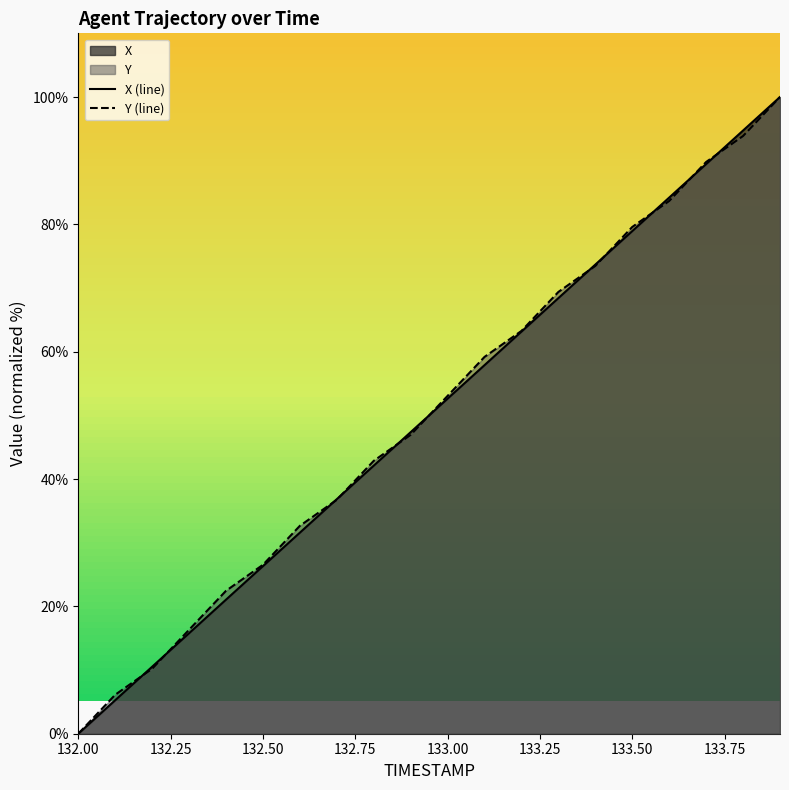

True or false: X (line) has a value of 0.0 at 132.00.

True